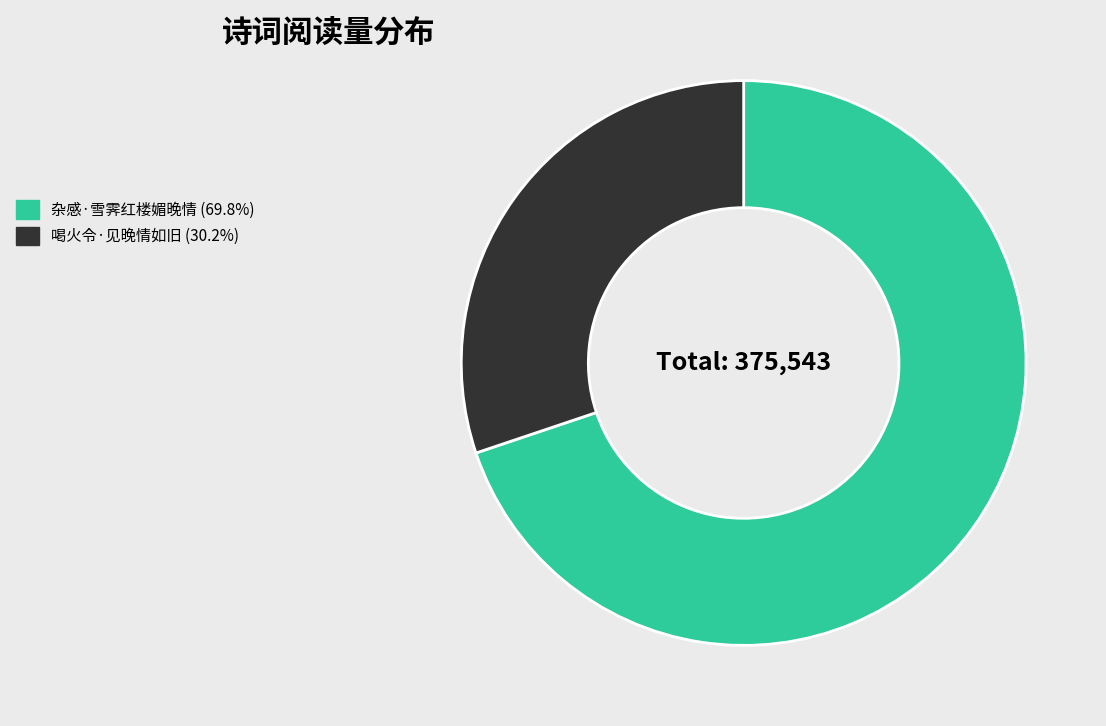

True or false: 杂感·雪霁红楼媚晚情 accounts for 56% of the total.

False